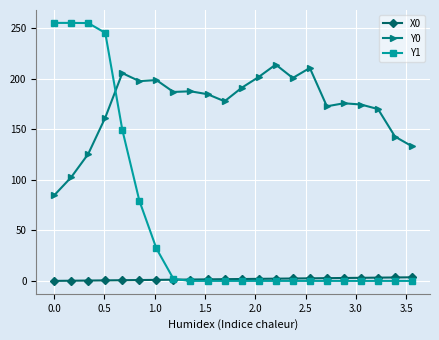

Which series has the widest spread of values?

Y1